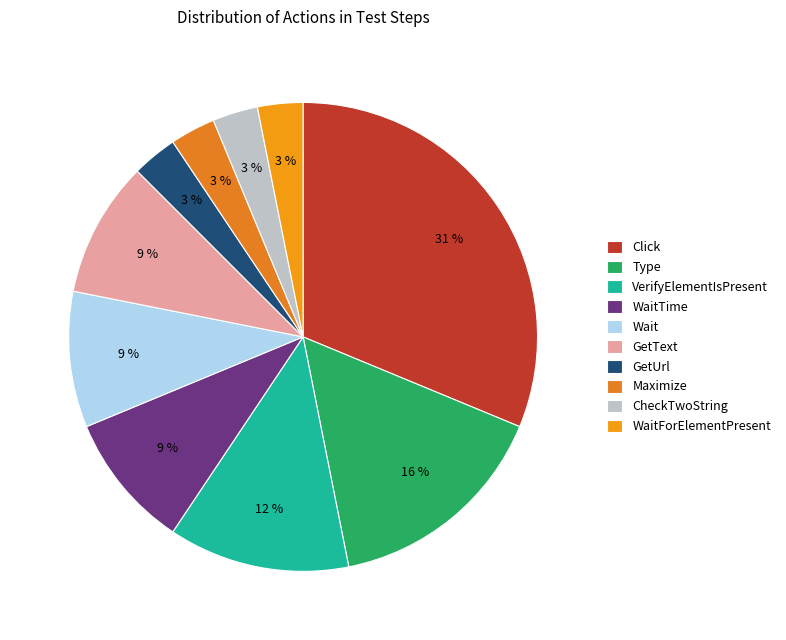

Does GetText account for over 50% of the chart?

No